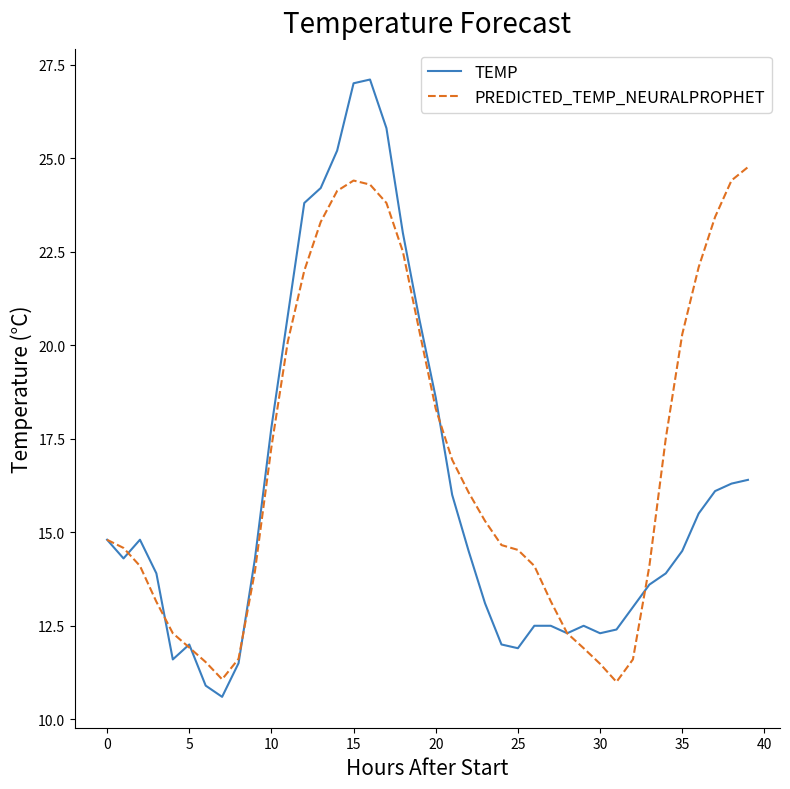

Rank the series by their maximum value, from highest to lowest.

TEMP, PREDICTED_TEMP_NEURALPROPHET